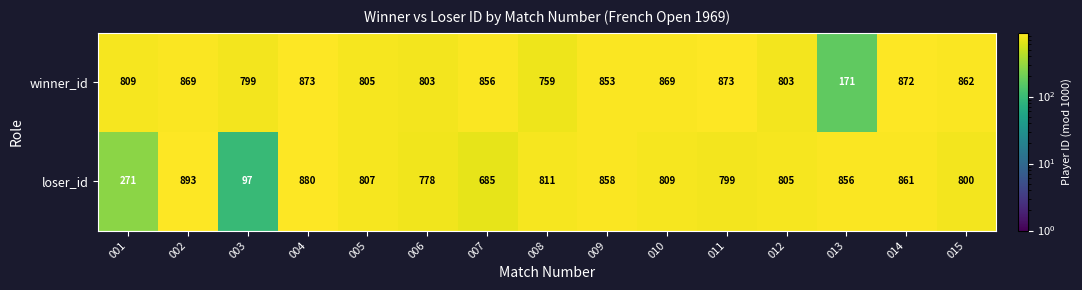

Which category has the lowest value across all series?

003